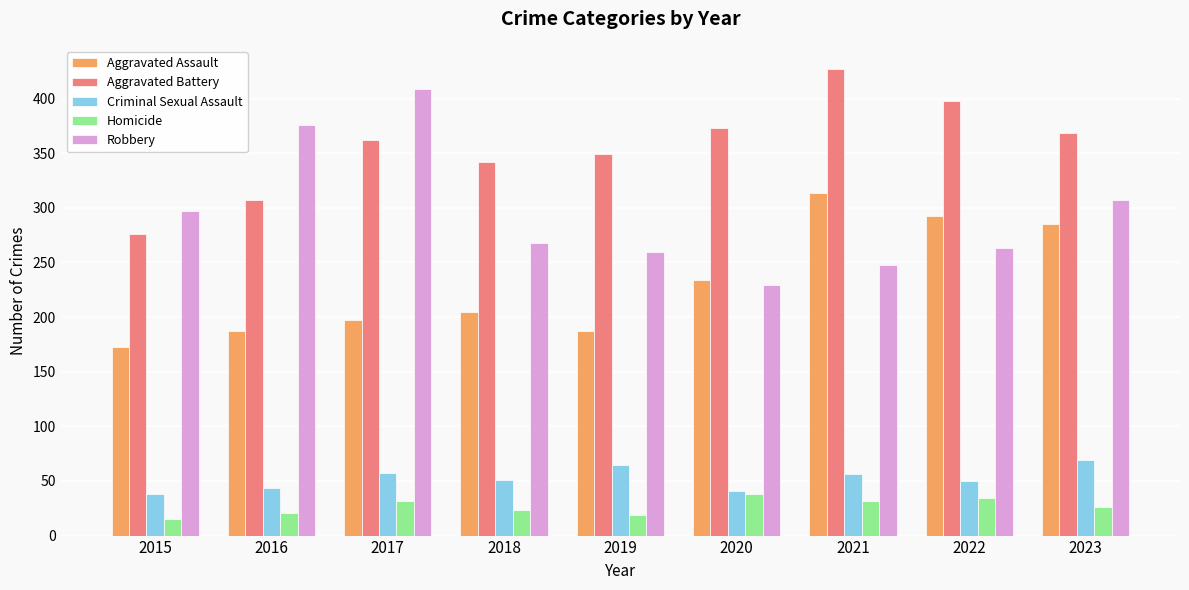

What is the difference between the maximum and minimum values in the Homicide series?

23